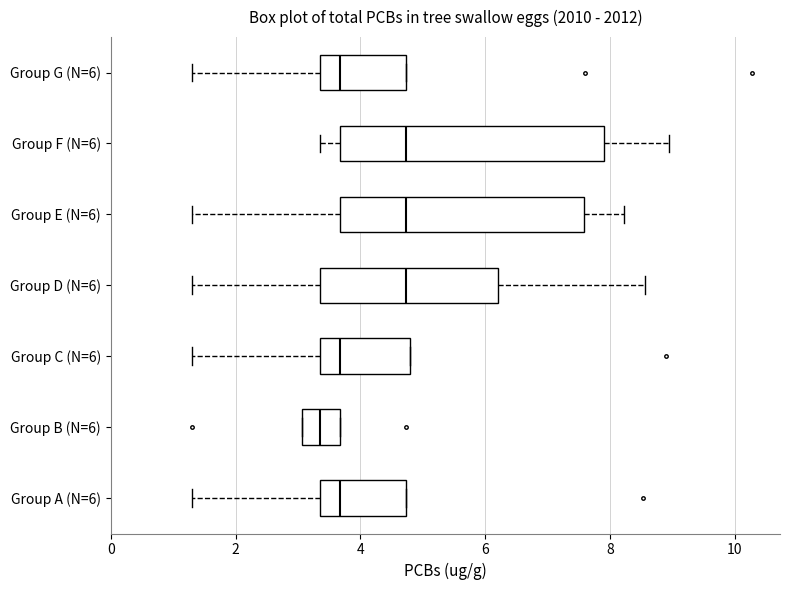

Reading bottom to top, read every box against the x-axis: the position of its median line, the range the box covers, and the ends of its whiskers. The values are not printed on the chart, so give them approximately, as read against the axis.

Group A (N=6): median 3.6, box 3.4 to 4.8, whiskers 1.2 to 4.8
Group B (N=6): median 3.4, box 3.0 to 3.6, whiskers 3.0 to 3.6
Group C (N=6): median 3.6, box 3.4 to 4.8, whiskers 1.2 to 4.8
Group D (N=6): median 4.8, box 3.4 to 6.2, whiskers 1.2 to 8.6
Group E (N=6): median 4.8, box 3.6 to 7.6, whiskers 1.2 to 8.2
Group F (N=6): median 4.8, box 3.6 to 8.0, whiskers 3.4 to 9.0
Group G (N=6): median 3.6, box 3.4 to 4.8, whiskers 1.2 to 4.8